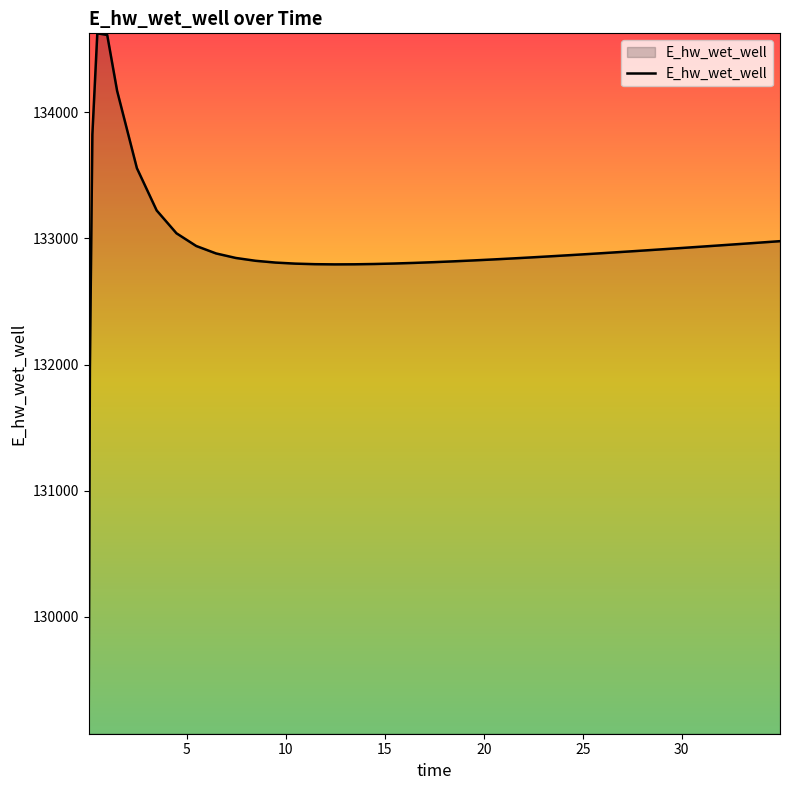

What is the minimum value shown in the chart?

129070.3